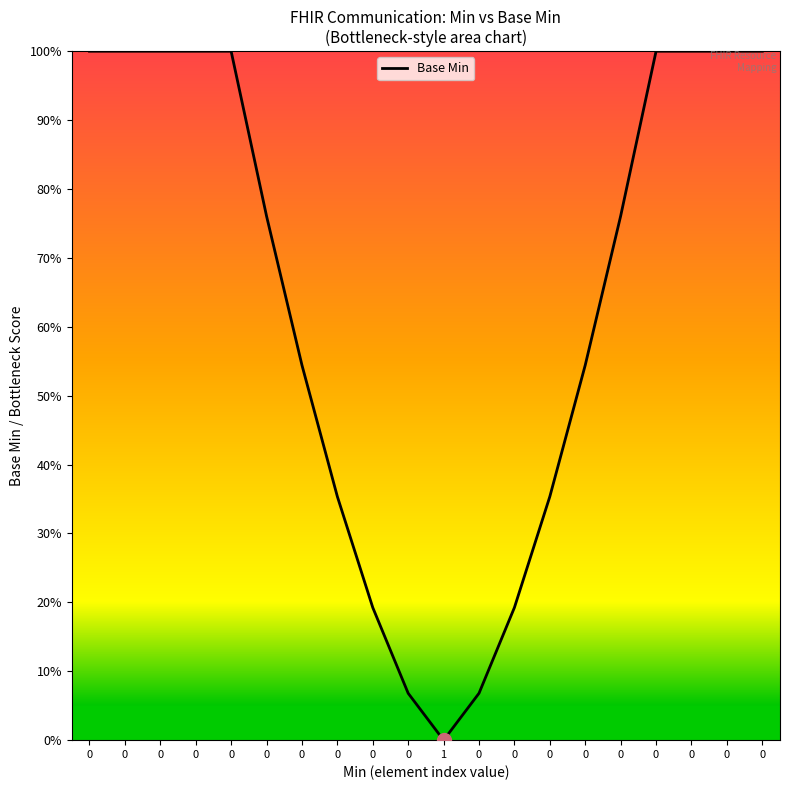

How many interior local valleys (lower than both neighbors) does the data have?

1